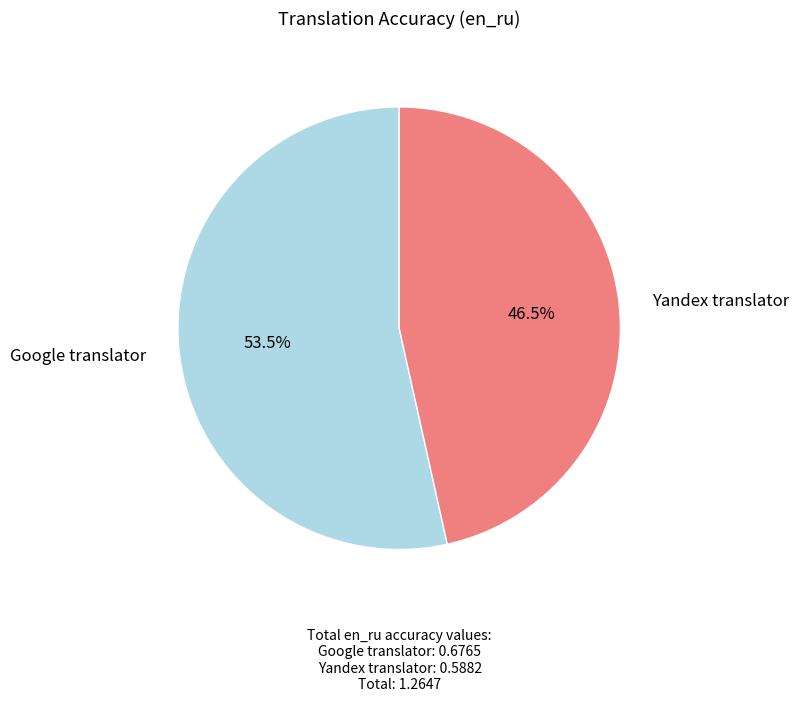

Is Yandex translator the majority of the pie?

No